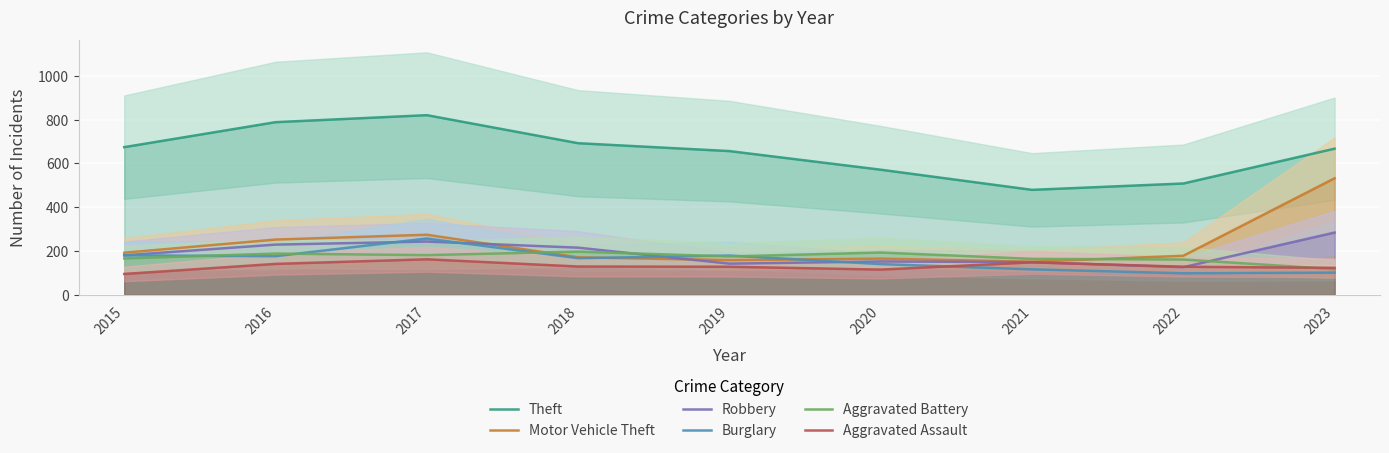

Where do Aggravated Assault and Robbery first cross each other?

2021 and 2022